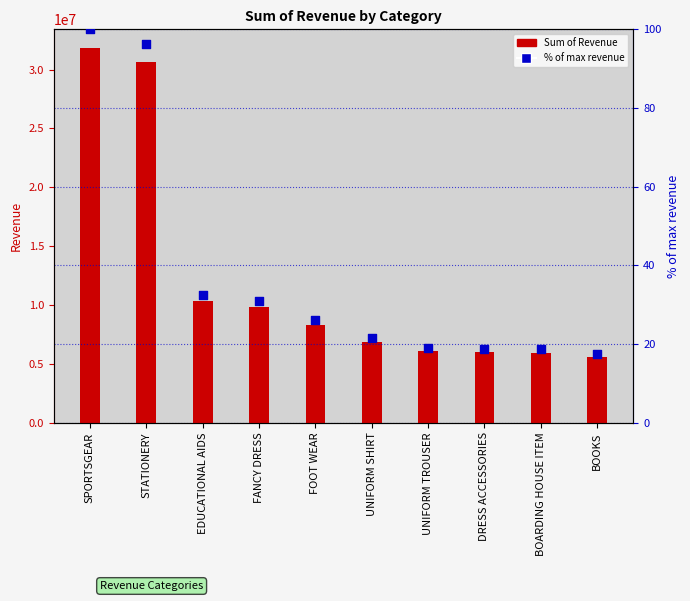

At how many categories does at least one series exceed 870132?

10